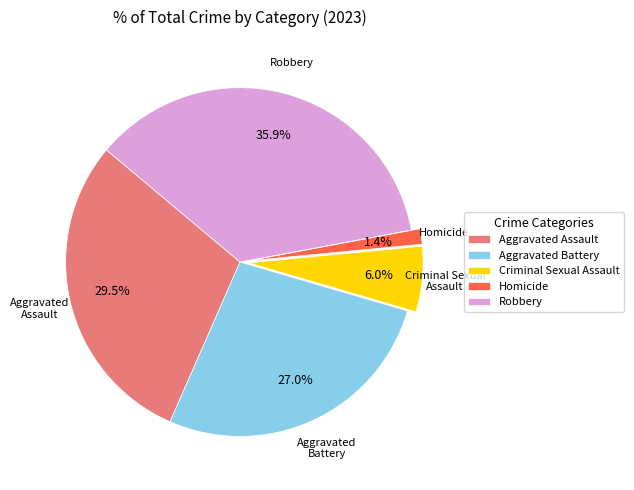

Which has a higher value, Criminal Sexual Assault or Aggravated Assault?

Aggravated Assault